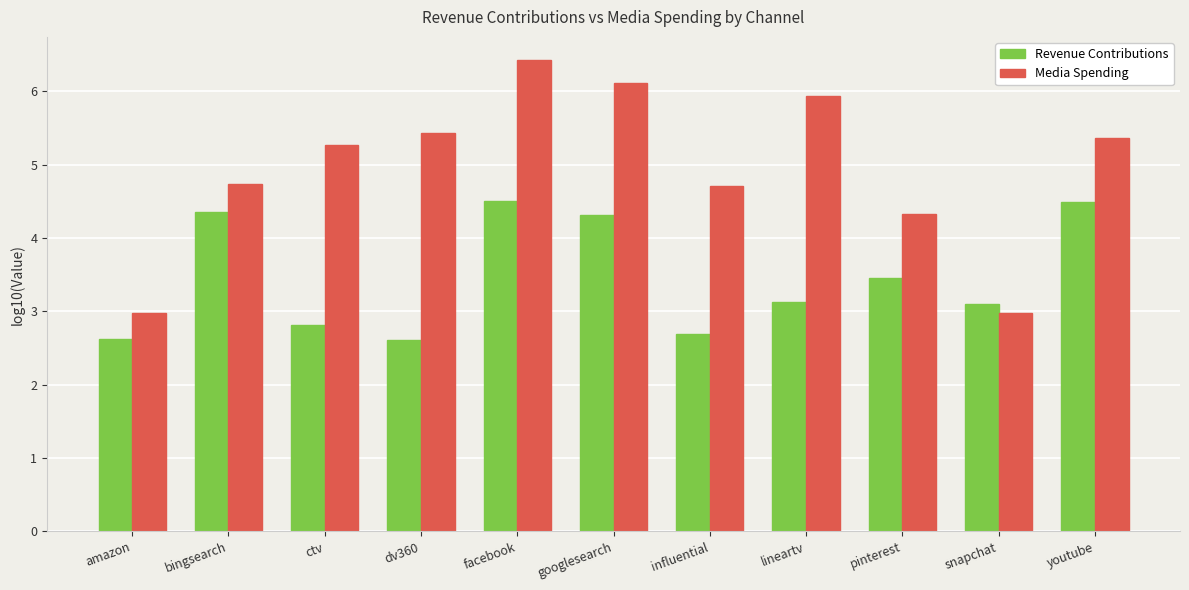

What is the difference between the highest and lowest values at youtube?

0.9